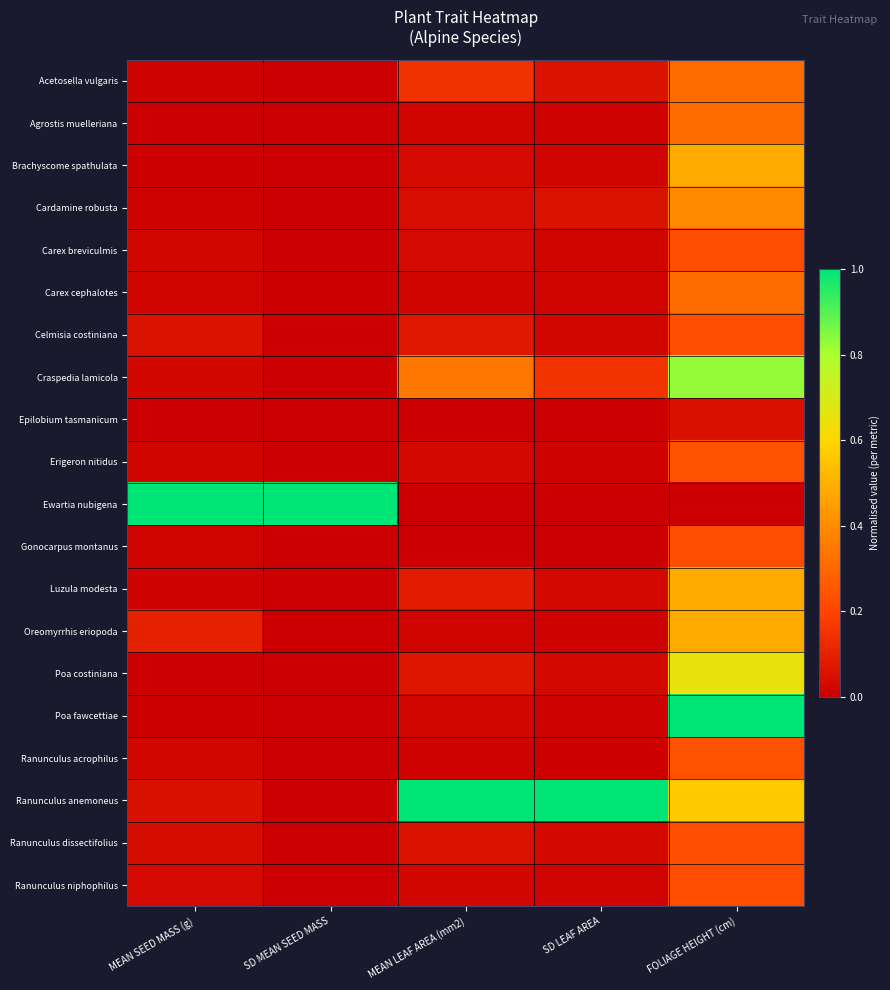

At which category is the sum across all series the highest?

FOLIAGE HEIGHT (cm)